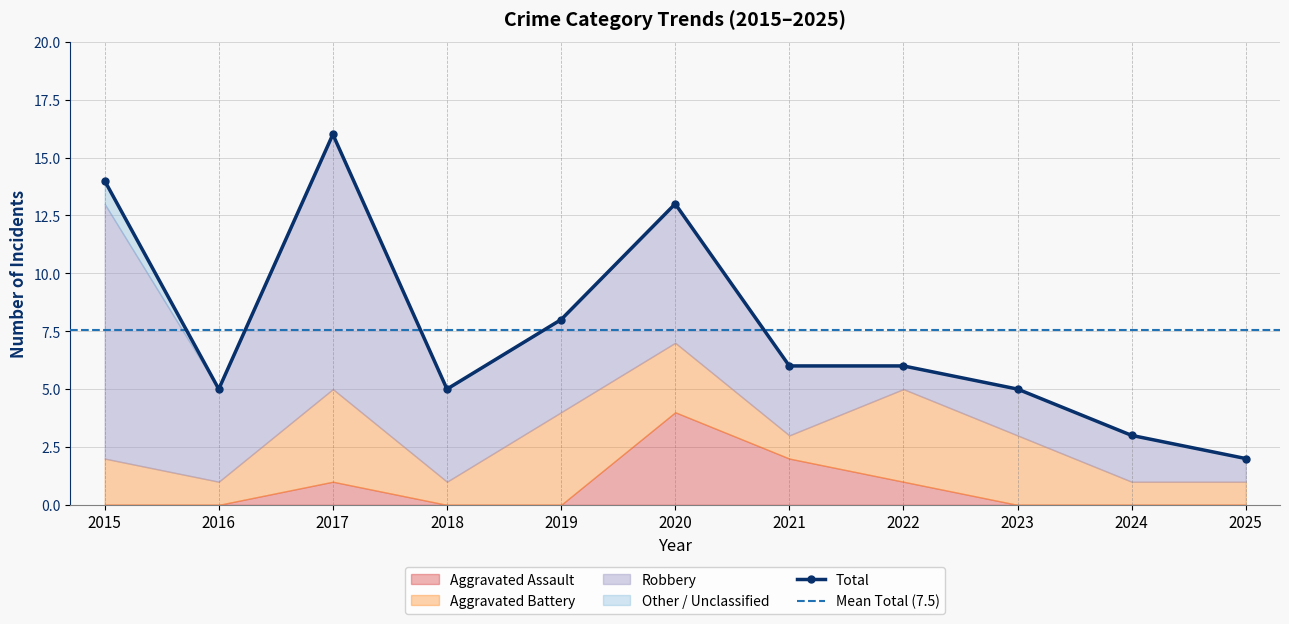

Is the value of Aggravated Battery at 2016 greater than the value of Robbery at 2019?

No